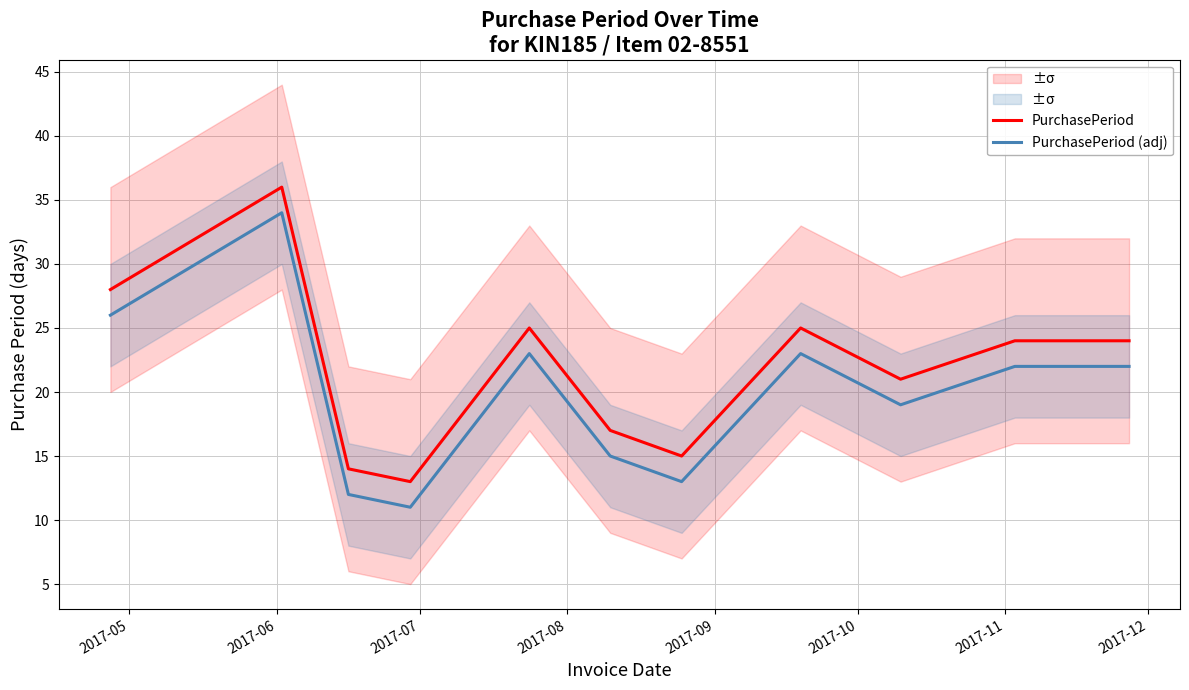

What are all the series names shown in the legend?

PurchasePeriod, PurchasePeriod (adj)